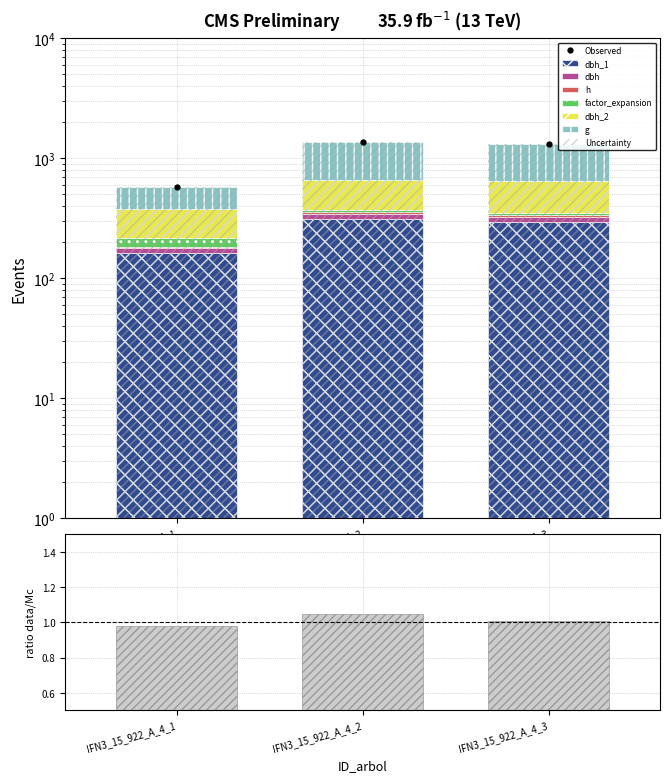

How many groups of bars are there?

3